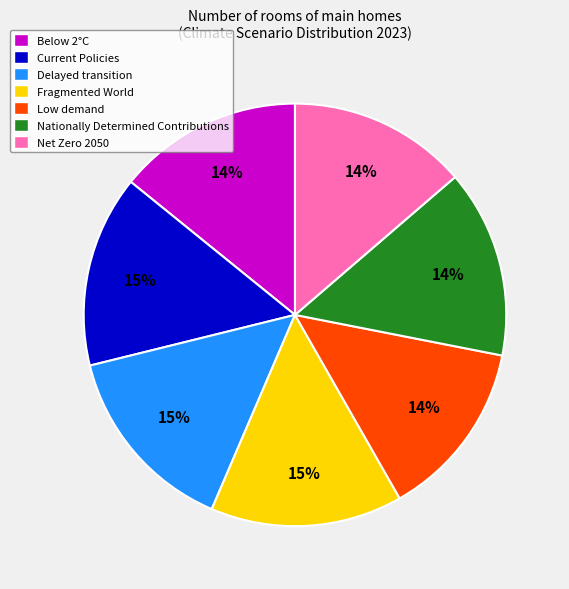

To the nearest percent, what is the combined percentage of Net Zero 2050 and Below 2°C?

28%